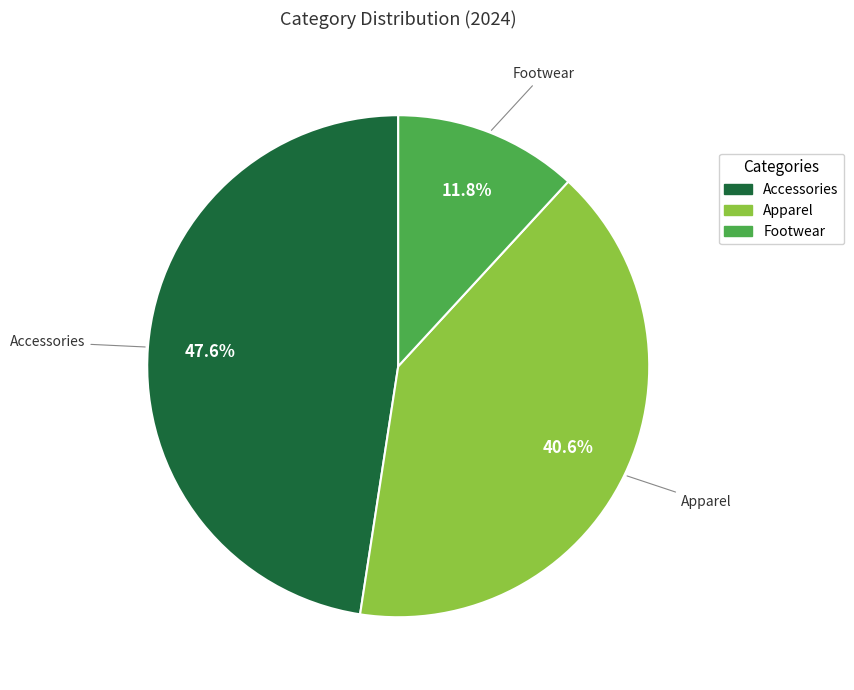

To the nearest percent, what is the difference between the largest and smallest slice percentages?

36%